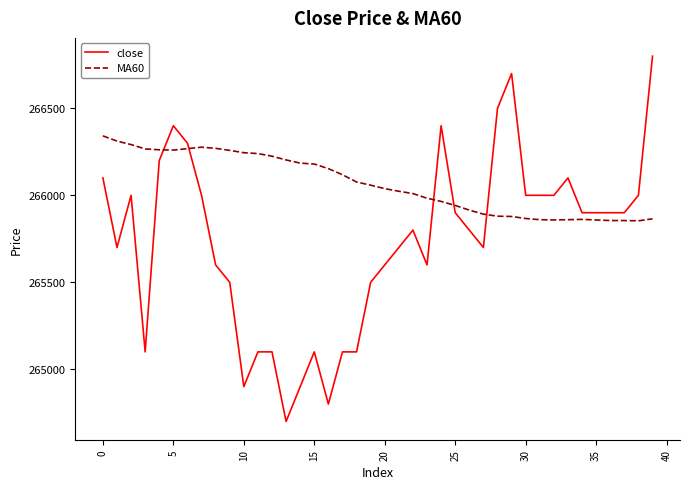

Which series has the widest spread of values?

close